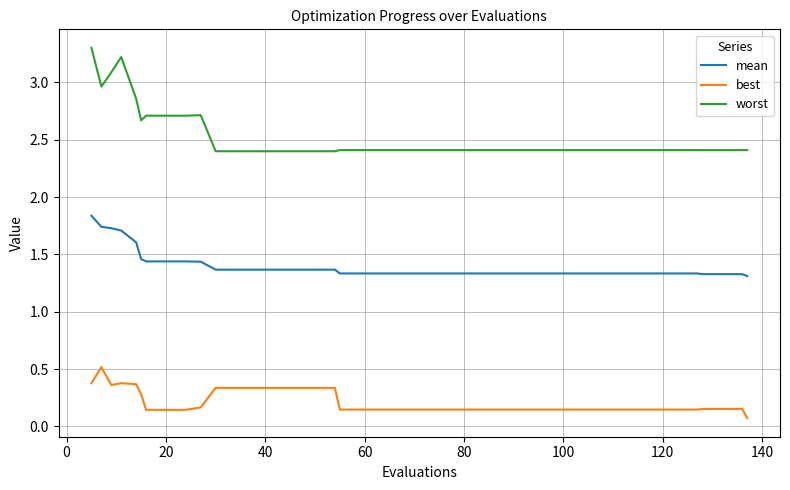

What is the difference between the maximum and minimum values in the worst series?

0.9